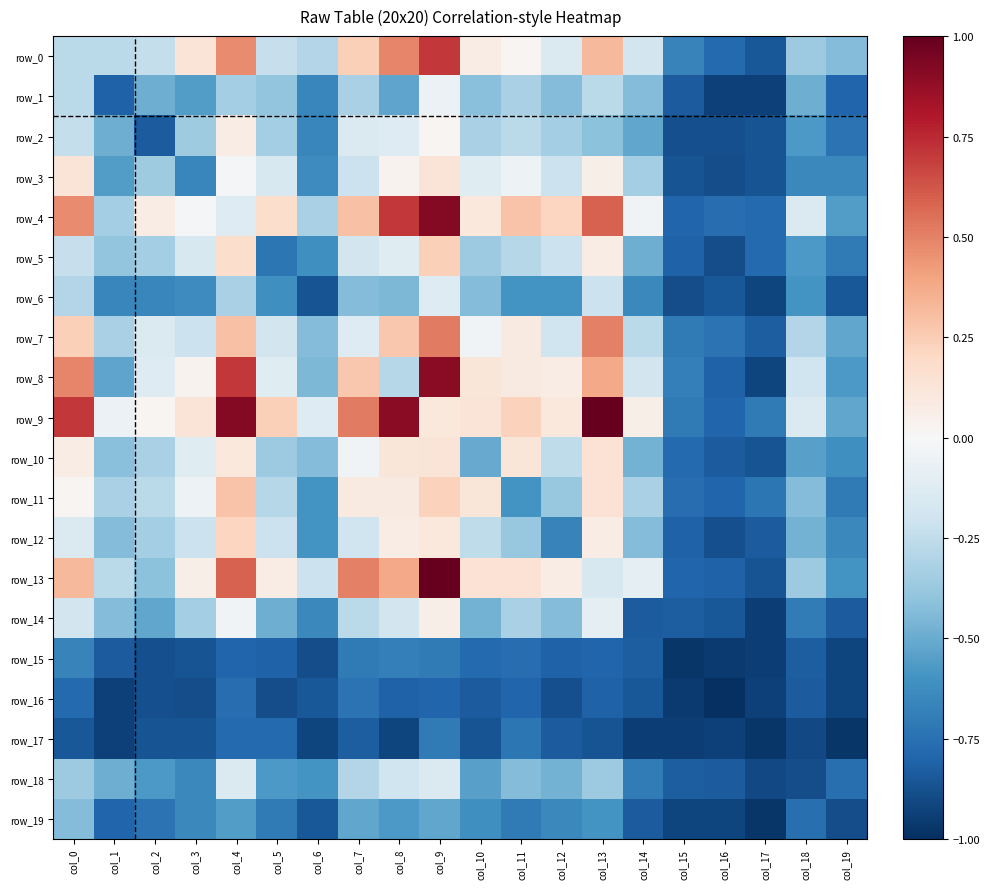

Which series has the largest total across all categories?

row_9